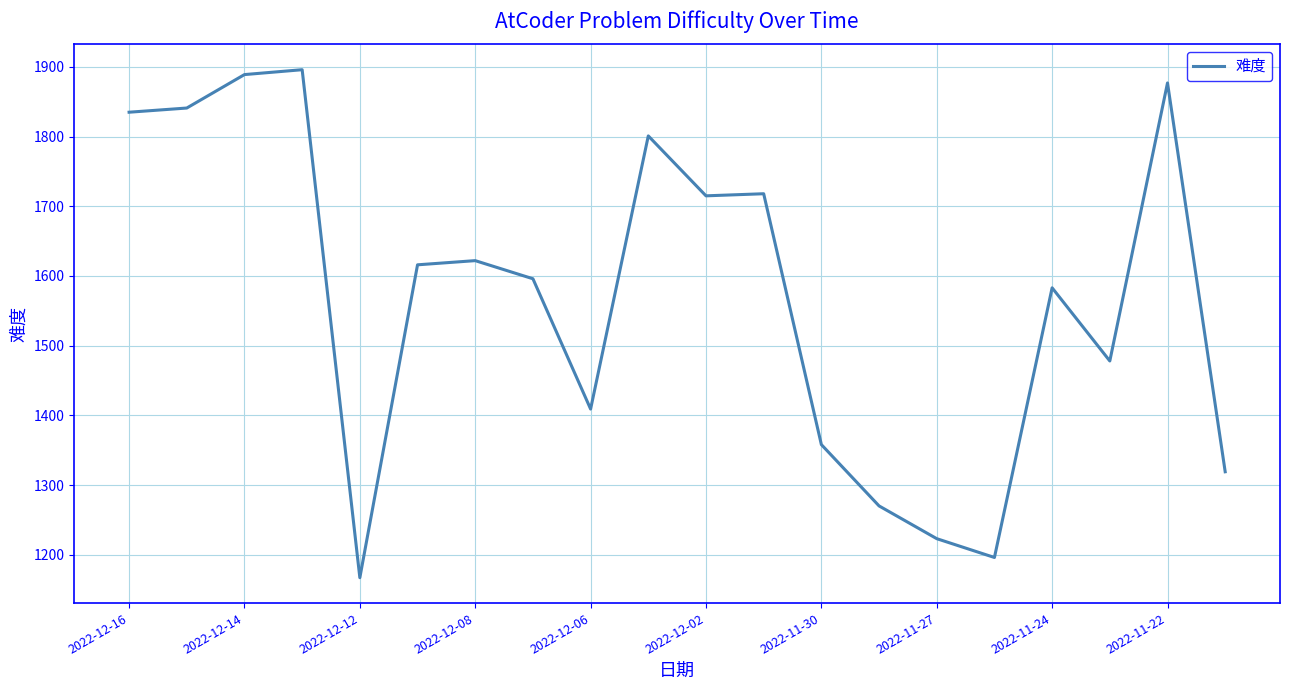

What is the greatest value displayed?

1896